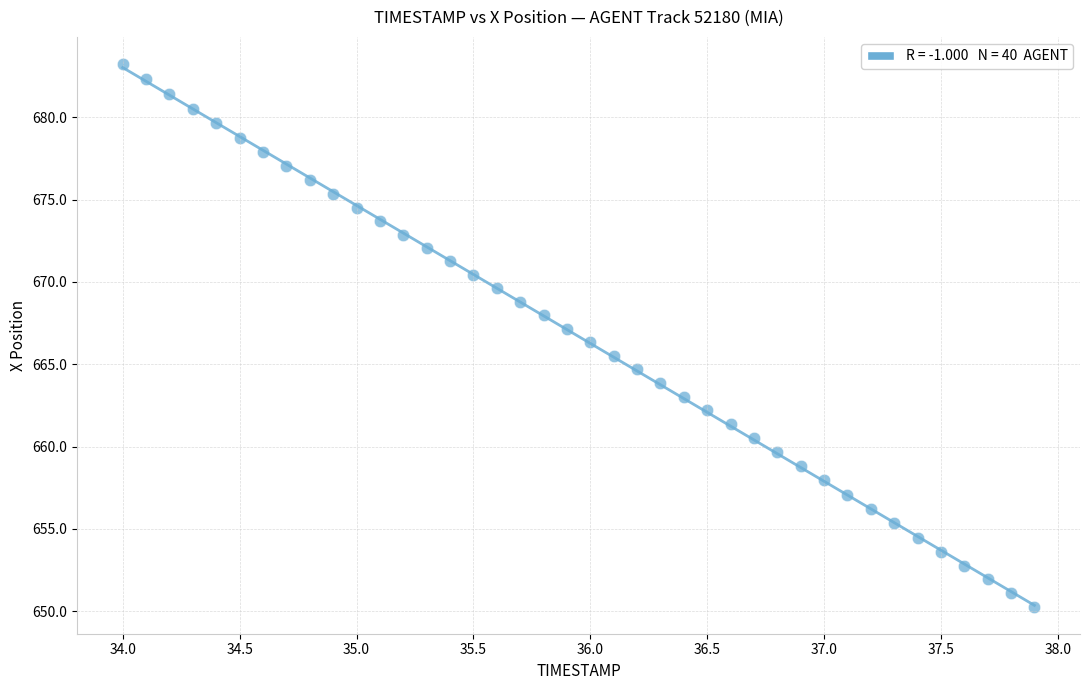

Count the number of points in this scatter plot.

40